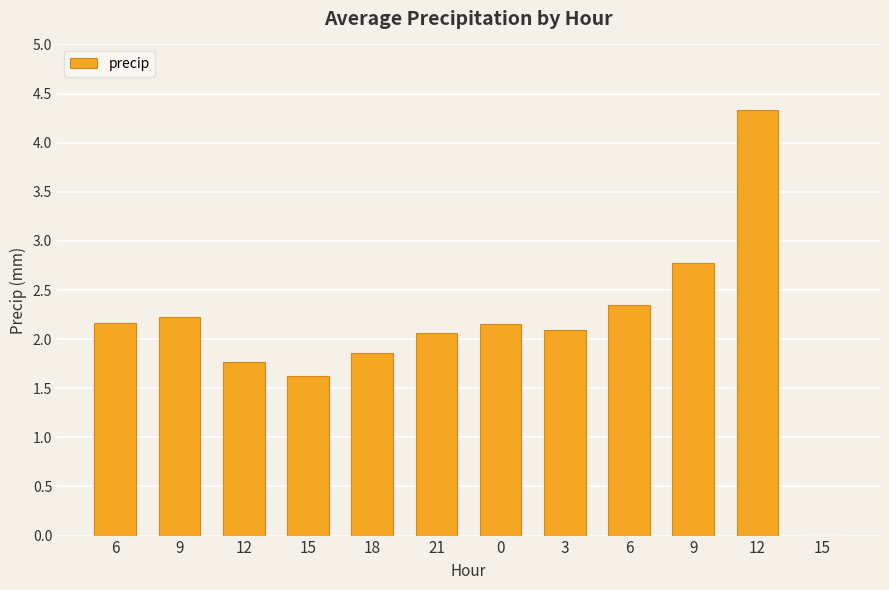

What is the sum of the values at 6 and 0?

4.5